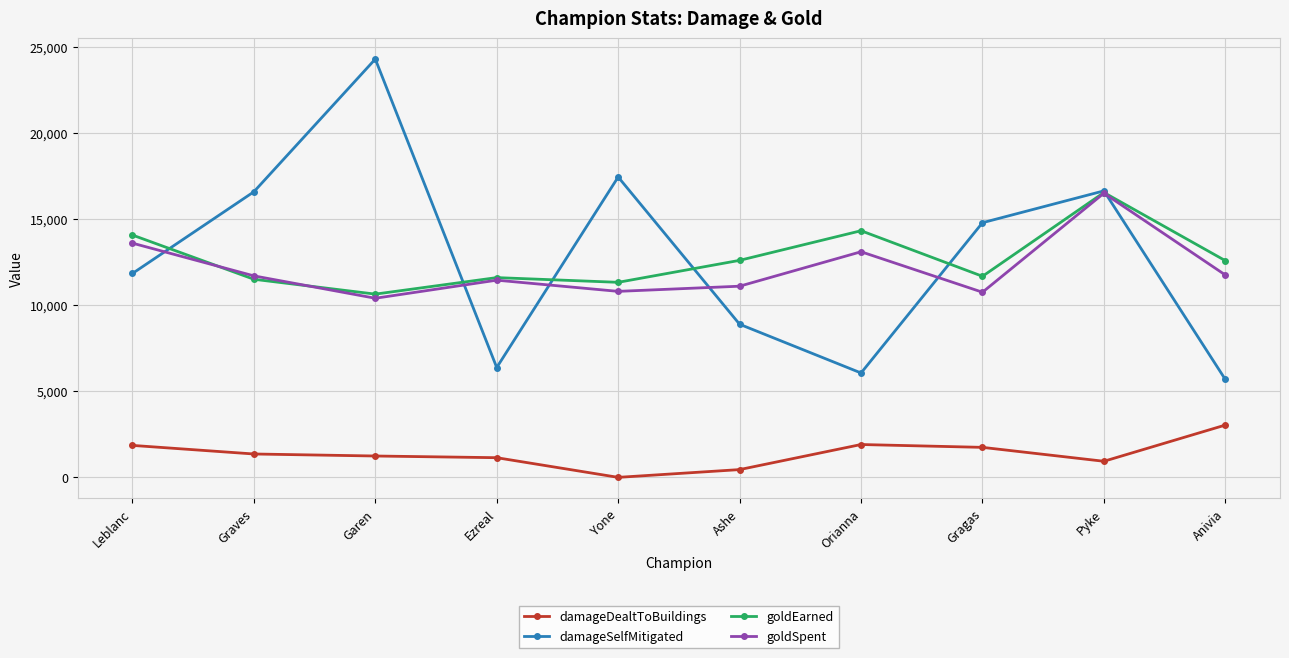

Is this an area chart (filled region under the line)?

No